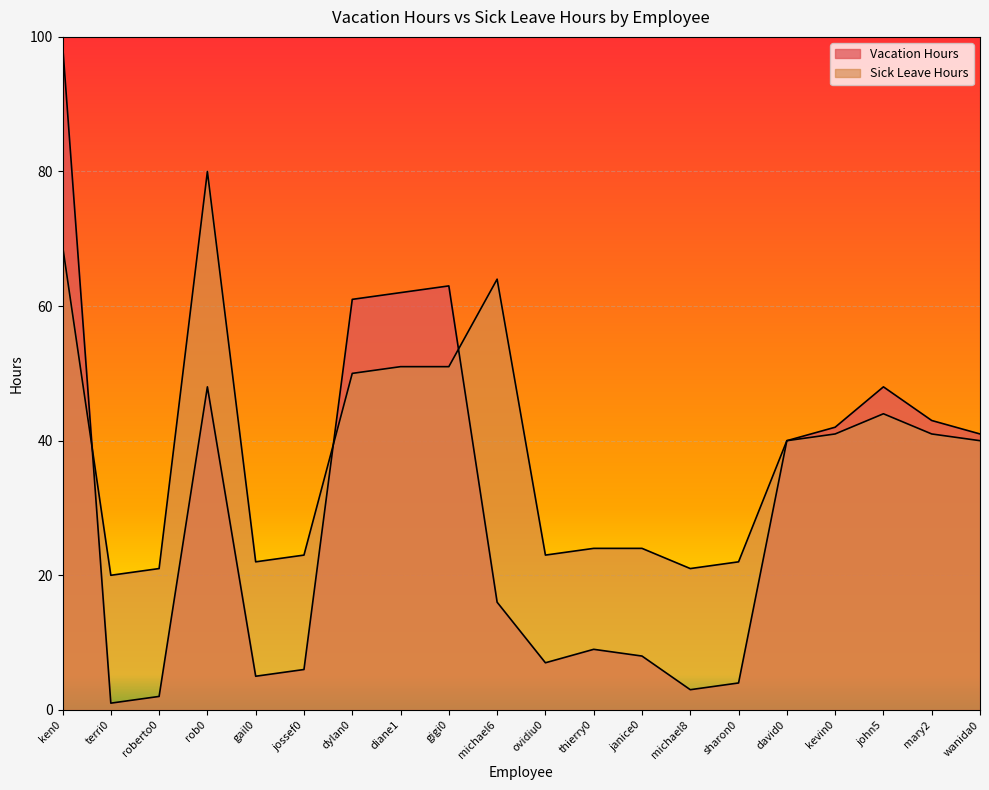

Rank the series at rob0 from highest to lowest value.

Sick Leave Hours, Vacation Hours